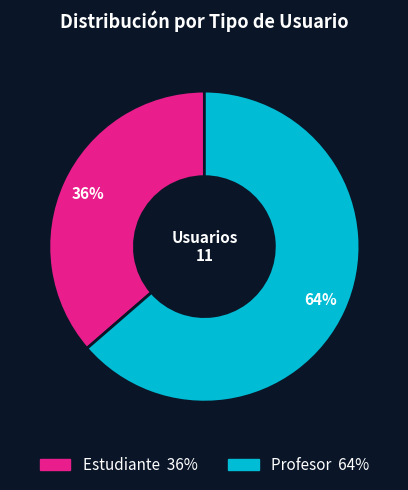

To the nearest percent, what percentage of the pie is Estudiante?

36%